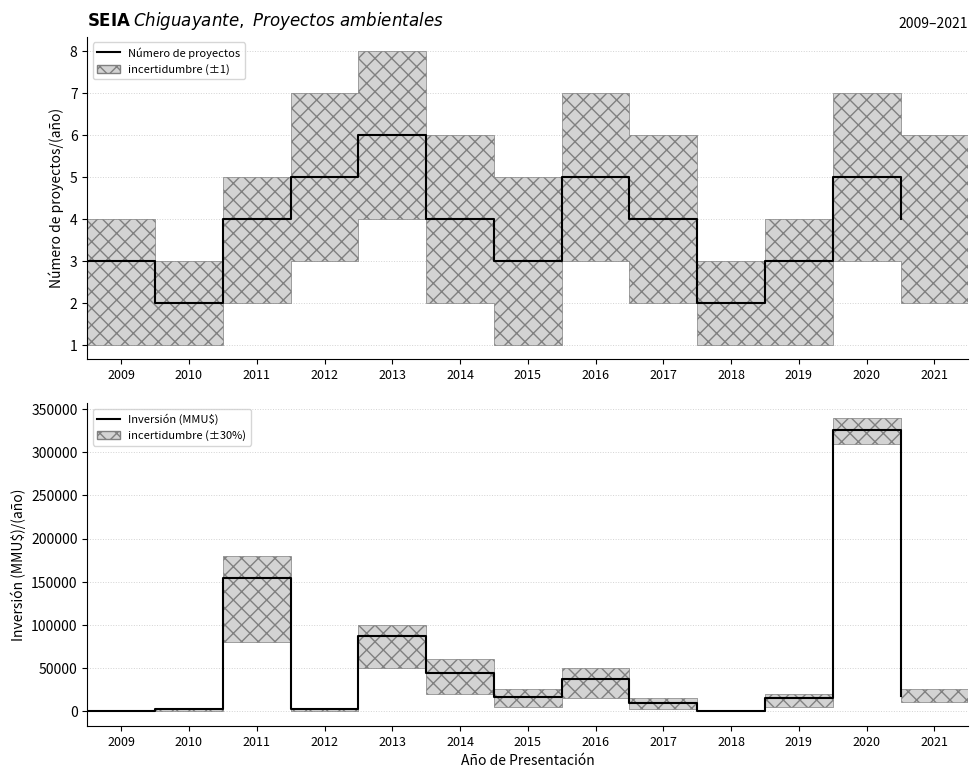

What is the value of the Número de proyectos point at the 6th from the left?

4